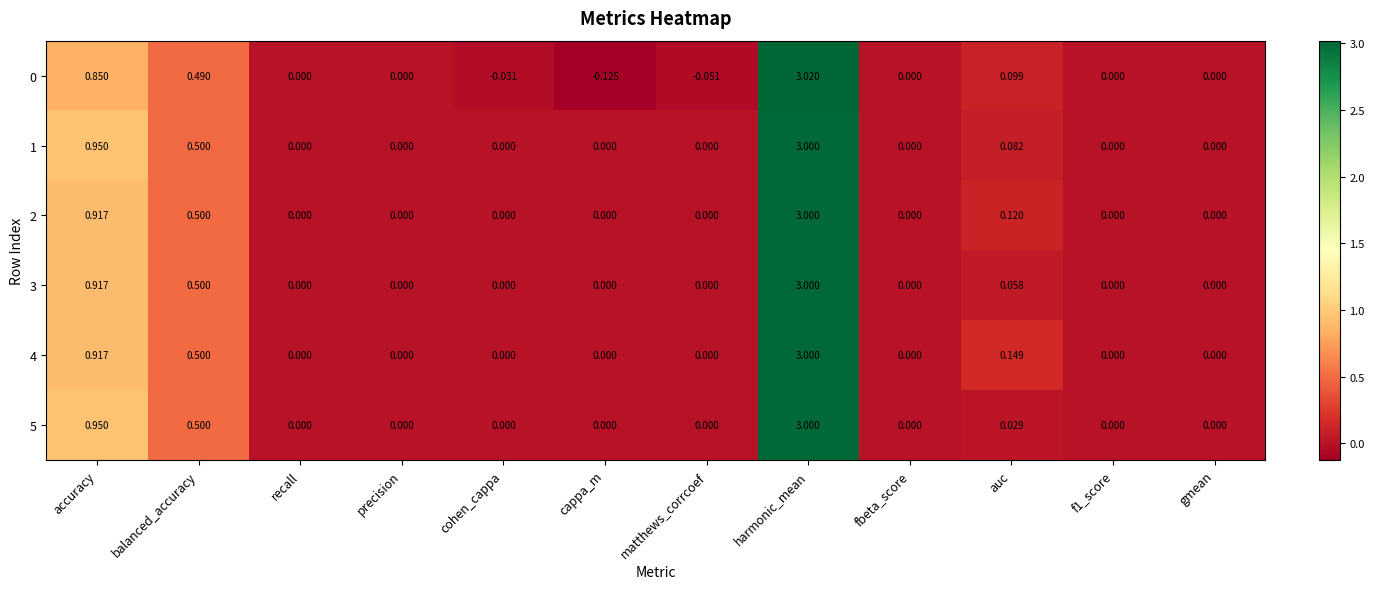

Where is 0 nearest to the value 1?

accuracy